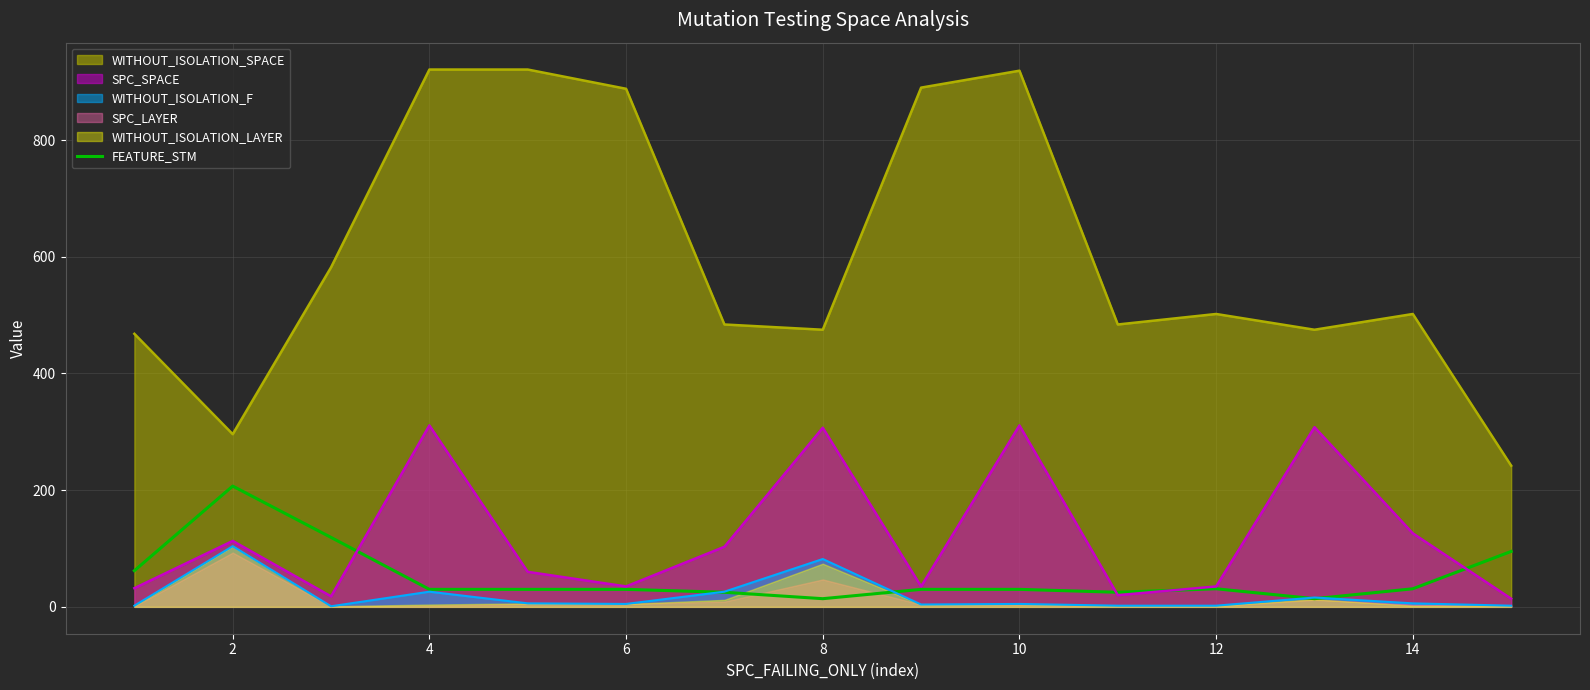

What is the maximum value for WITHOUT_ISOLATION_F?

104